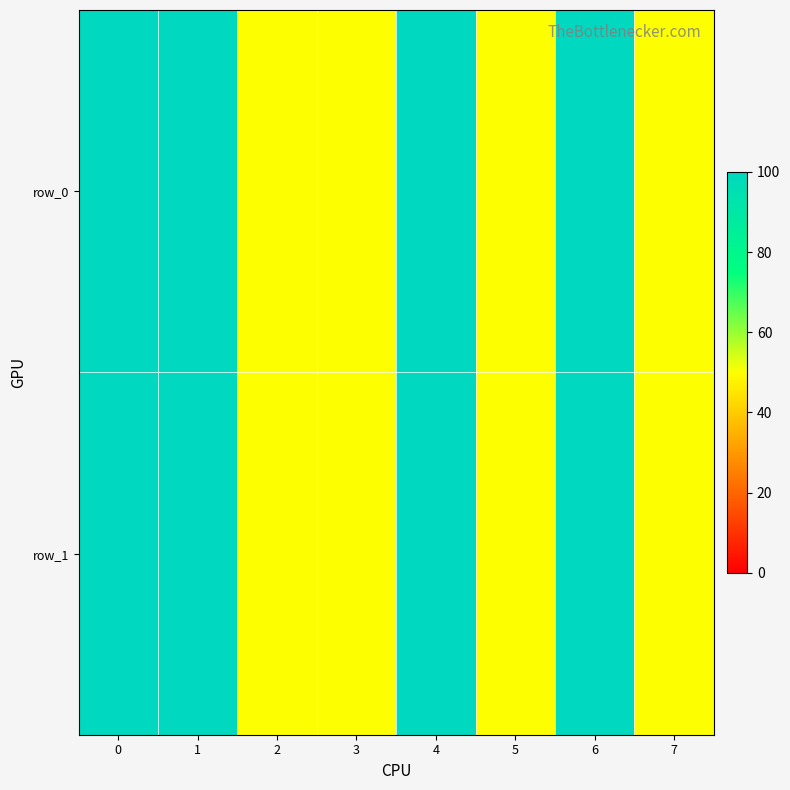

Between 2 and 4, which series saw the biggest shift?

row_0